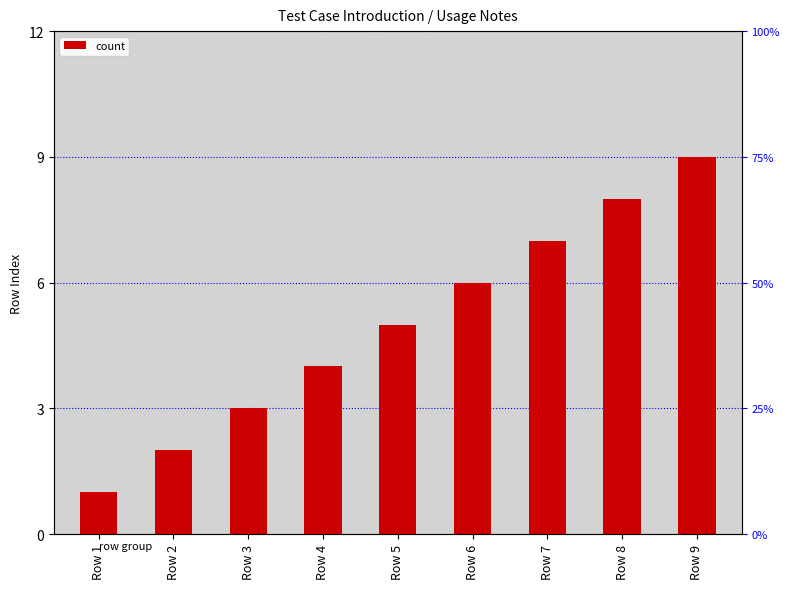

What is the ratio of the value at Row 3 to the value at Row 9?

0.3